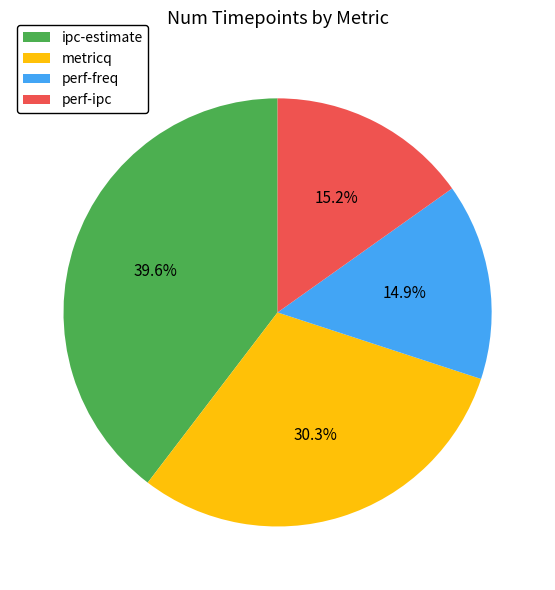

What is the largest slice in the pie chart?

ipc-estimate